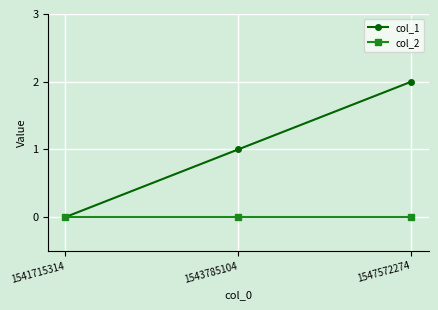

Is it true that col_1 equals 2 at 1547572274?

True